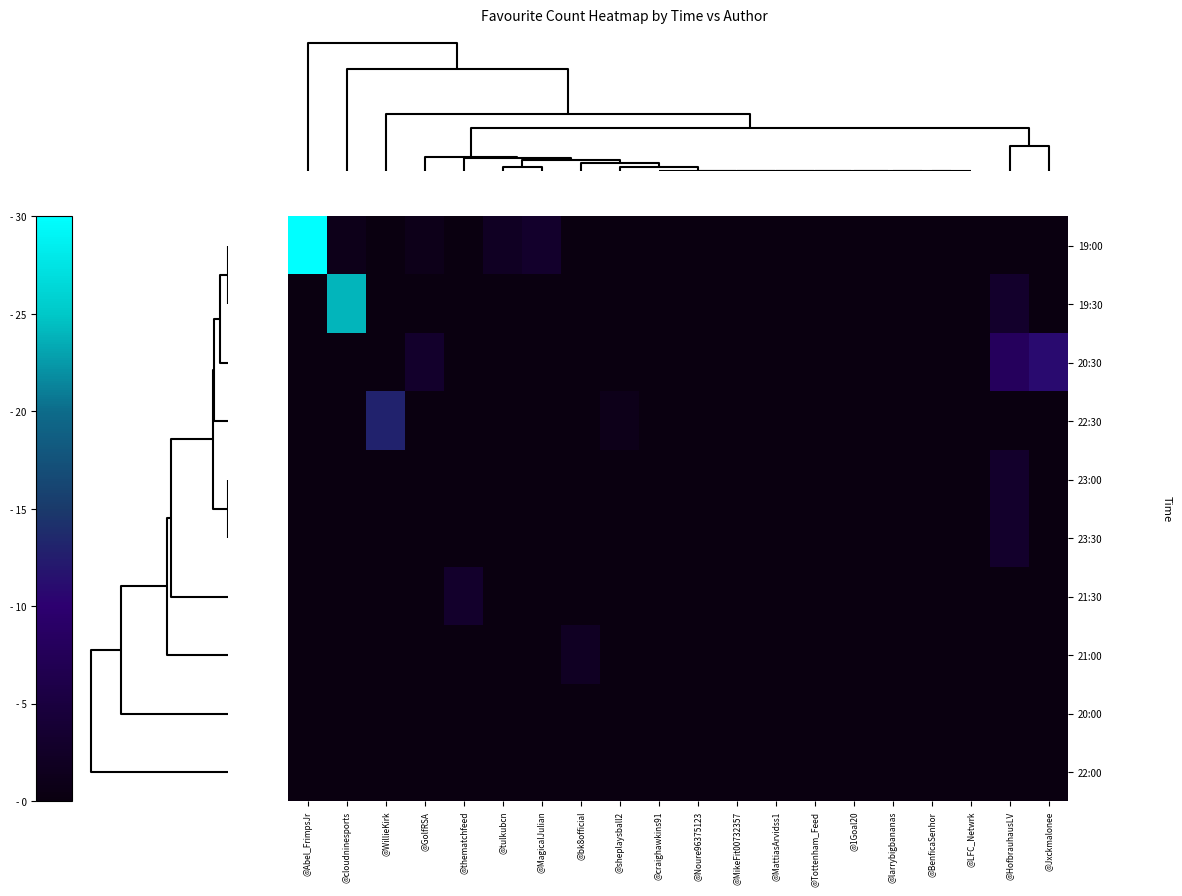

Reading left to right, transcribe all the data shown in this chart.

19:00: @Abel_FrimpsJr=30	@cloudninesports=1	@WillieKirk=0	@GolfRSA=1	@thematchfeed=0	@tulkubcn=2	@MagicalJulian=3	@bk8official=0	@sheplaysball2=0	@craighawkins91=0	@Noure96375123=0	@MikeFit00732357=0	@MattiasArvidss1=0	@Tottenham_Feed=0	@1Goal20=0	@larrybigbananas=0	@BenficaSenhor=0	@LFC_Netwrk=0	@HofbrauhausLV=0	@Jxckmalonee=0
19:30: @Abel_FrimpsJr=0	@cloudninesports=24	@WillieKirk=0	@GolfRSA=0	@thematchfeed=0	@tulkubcn=0	@MagicalJulian=0	@bk8official=0	@sheplaysball2=0	@craighawkins91=0	@Noure96375123=0	@MikeFit00732357=0	@MattiasArvidss1=0	@Tottenham_Feed=0	@1Goal20=0	@larrybigbananas=0	@BenficaSenhor=0	@LFC_Netwrk=0	@HofbrauhausLV=3	@Jxckmalonee=0
20:30: @Abel_FrimpsJr=0	@cloudninesports=0	@WillieKirk=0	@GolfRSA=3	@thematchfeed=0	@tulkubcn=0	@MagicalJulian=0	@bk8official=0	@sheplaysball2=0	@craighawkins91=0	@Noure96375123=0	@MikeFit00732357=0	@MattiasArvidss1=0	@Tottenham_Feed=0	@1Goal20=0	@larrybigbananas=0	@BenficaSenhor=0	@LFC_Netwrk=0	@HofbrauhausLV=8	@Jxckmalonee=11
22:30: @Abel_FrimpsJr=0	@cloudninesports=0	@WillieKirk=13	@GolfRSA=0	@thematchfeed=0	@tulkubcn=0	@MagicalJulian=0	@bk8official=0	@sheplaysball2=1	@craighawkins91=0	@Noure96375123=0	@MikeFit00732357=0	@MattiasArvidss1=0	@Tottenham_Feed=0	@1Goal20=0	@larrybigbananas=0	@BenficaSenhor=0	@LFC_Netwrk=0	@HofbrauhausLV=0	@Jxckmalonee=0
23:00: @Abel_FrimpsJr=0	@cloudninesports=0	@WillieKirk=0	@GolfRSA=0	@thematchfeed=0	@tulkubcn=0	@MagicalJulian=0	@bk8official=0	@sheplaysball2=0	@craighawkins91=0	@Noure96375123=0	@MikeFit00732357=0	@MattiasArvidss1=0	@Tottenham_Feed=0	@1Goal20=0	@larrybigbananas=0	@BenficaSenhor=0	@LFC_Netwrk=0	@HofbrauhausLV=3	@Jxckmalonee=0
23:30: @Abel_FrimpsJr=0	@cloudninesports=0	@WillieKirk=0	@GolfRSA=0	@thematchfeed=0	@tulkubcn=0	@MagicalJulian=0	@bk8official=0	@sheplaysball2=0	@craighawkins91=0	@Noure96375123=0	@MikeFit00732357=0	@MattiasArvidss1=0	@Tottenham_Feed=0	@1Goal20=0	@larrybigbananas=0	@BenficaSenhor=0	@LFC_Netwrk=0	@HofbrauhausLV=3	@Jxckmalonee=0
21:30: @Abel_FrimpsJr=0	@cloudninesports=0	@WillieKirk=0	@GolfRSA=0	@thematchfeed=3	@tulkubcn=0	@MagicalJulian=0	@bk8official=0	@sheplaysball2=0	@craighawkins91=0	@Noure96375123=0	@MikeFit00732357=0	@MattiasArvidss1=0	@Tottenham_Feed=0	@1Goal20=0	@larrybigbananas=0	@BenficaSenhor=0	@LFC_Netwrk=0	@HofbrauhausLV=0	@Jxckmalonee=0
21:00: @Abel_FrimpsJr=0	@cloudninesports=0	@WillieKirk=0	@GolfRSA=0	@thematchfeed=0	@tulkubcn=0	@MagicalJulian=0	@bk8official=2	@sheplaysball2=0	@craighawkins91=0	@Noure96375123=0	@MikeFit00732357=0	@MattiasArvidss1=0	@Tottenham_Feed=0	@1Goal20=0	@larrybigbananas=0	@BenficaSenhor=0	@LFC_Netwrk=0	@HofbrauhausLV=0	@Jxckmalonee=0
20:00: @Abel_FrimpsJr=0	@cloudninesports=0	@WillieKirk=0	@GolfRSA=0	@thematchfeed=0	@tulkubcn=0	@MagicalJulian=0	@bk8official=0	@sheplaysball2=0	@craighawkins91=0	@Noure96375123=0	@MikeFit00732357=0	@MattiasArvidss1=0	@Tottenham_Feed=0	@1Goal20=0	@larrybigbananas=0	@BenficaSenhor=0	@LFC_Netwrk=0	@HofbrauhausLV=0	@Jxckmalonee=0
22:00: @Abel_FrimpsJr=0	@cloudninesports=0	@WillieKirk=0	@GolfRSA=0	@thematchfeed=0	@tulkubcn=0	@MagicalJulian=0	@bk8official=0	@sheplaysball2=0	@craighawkins91=0	@Noure96375123=0	@MikeFit00732357=0	@MattiasArvidss1=0	@Tottenham_Feed=0	@1Goal20=0	@larrybigbananas=0	@BenficaSenhor=0	@LFC_Netwrk=0	@HofbrauhausLV=0	@Jxckmalonee=0